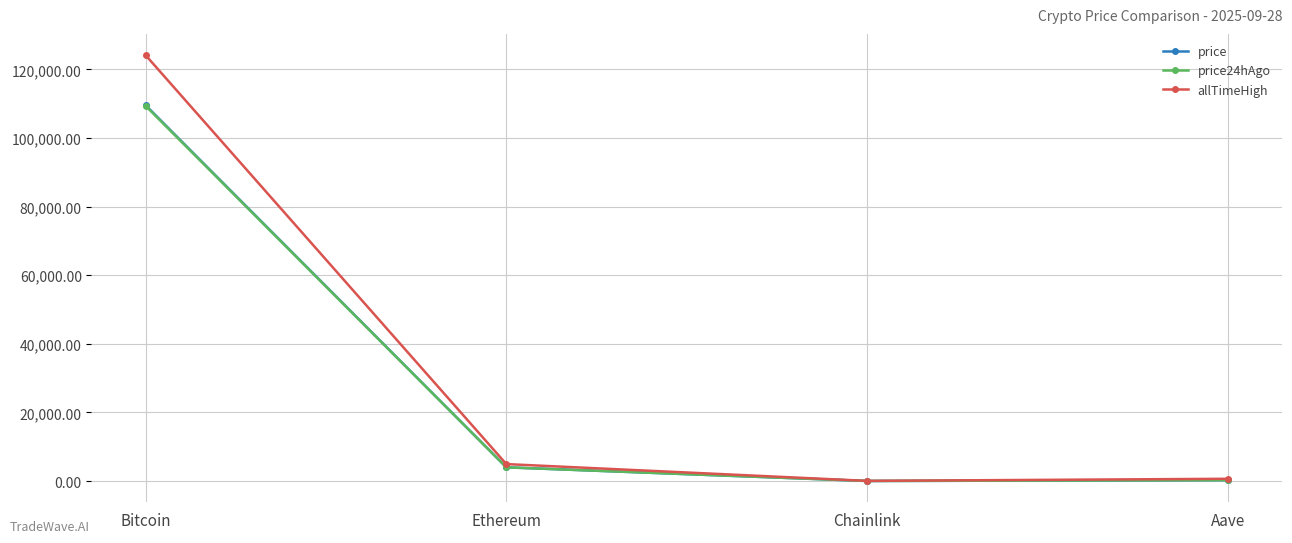

The price series shows 109546.0 at Bitcoin. True or false?

True